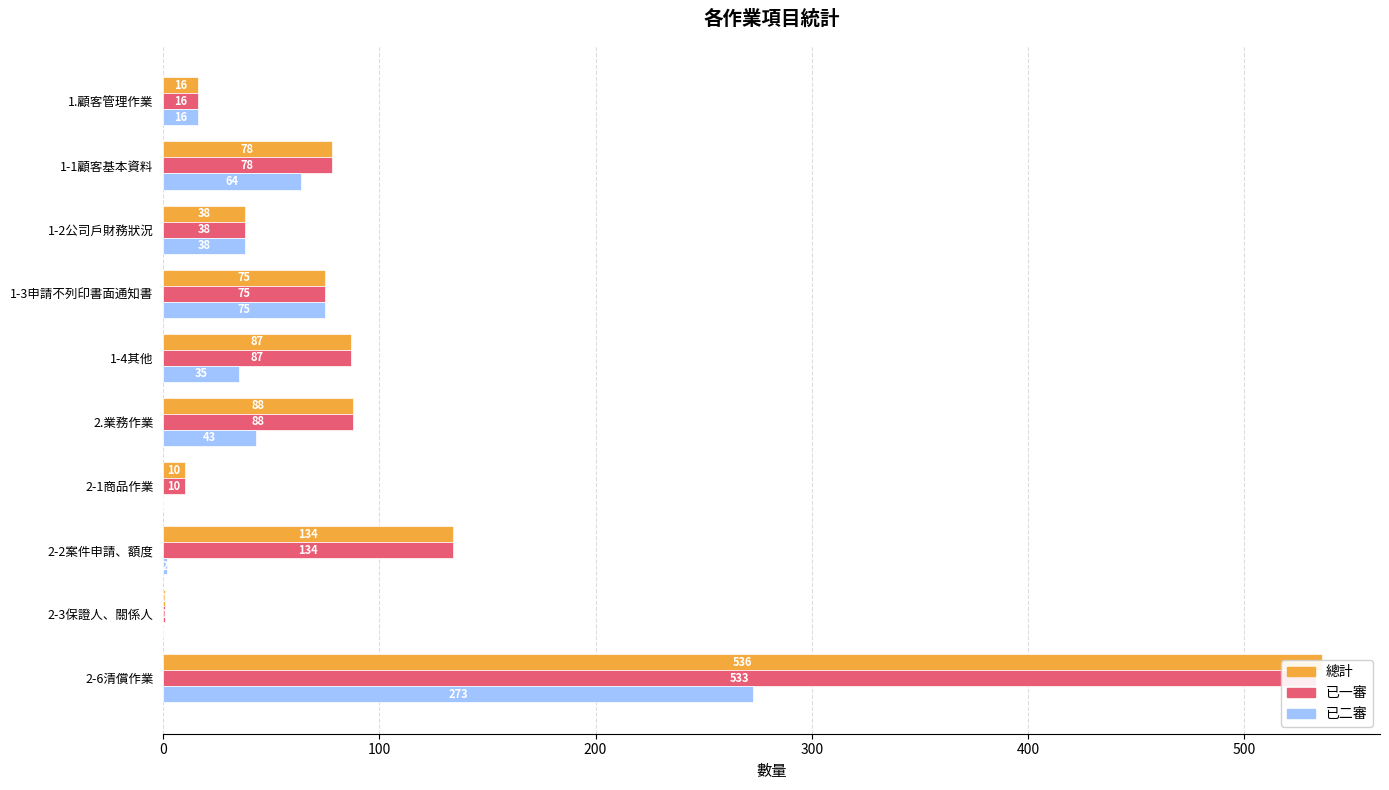

At how many categories does at least one series exceed 56?

6